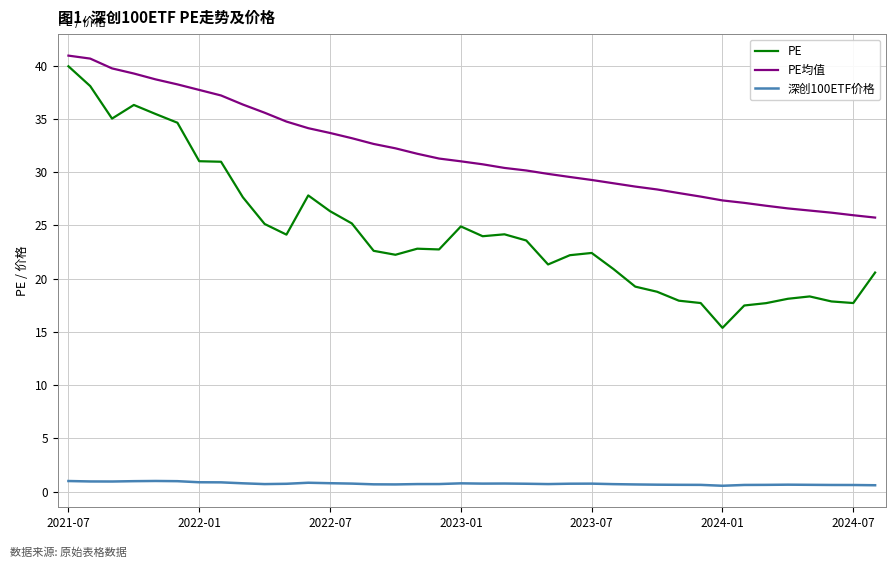

Rank the series by their average value, from lowest to highest.

深创100ETF价格, PE, PE均值